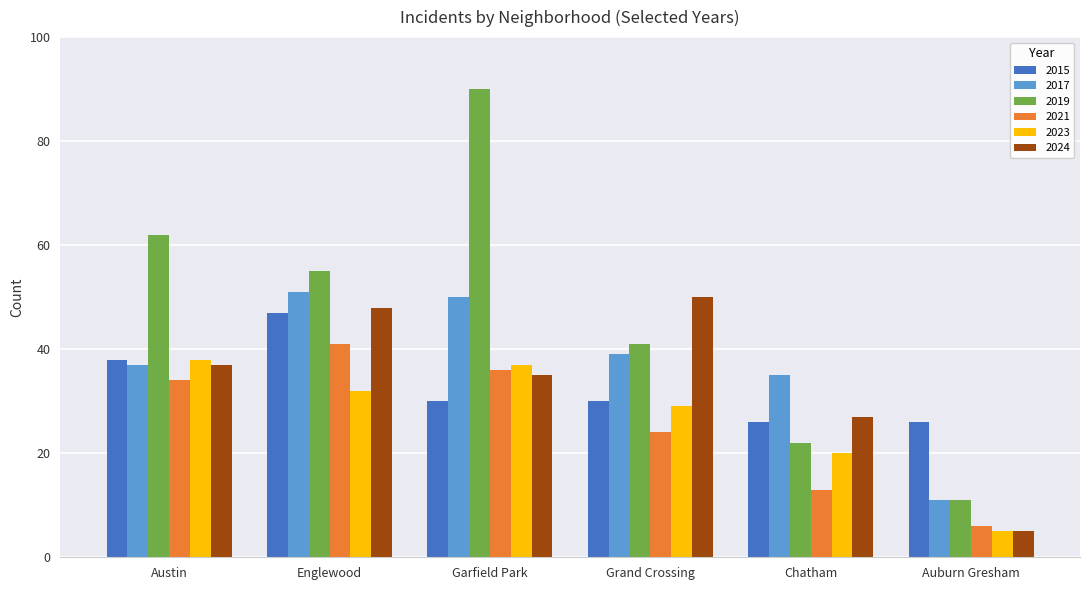

How many groups of bars are there?

6